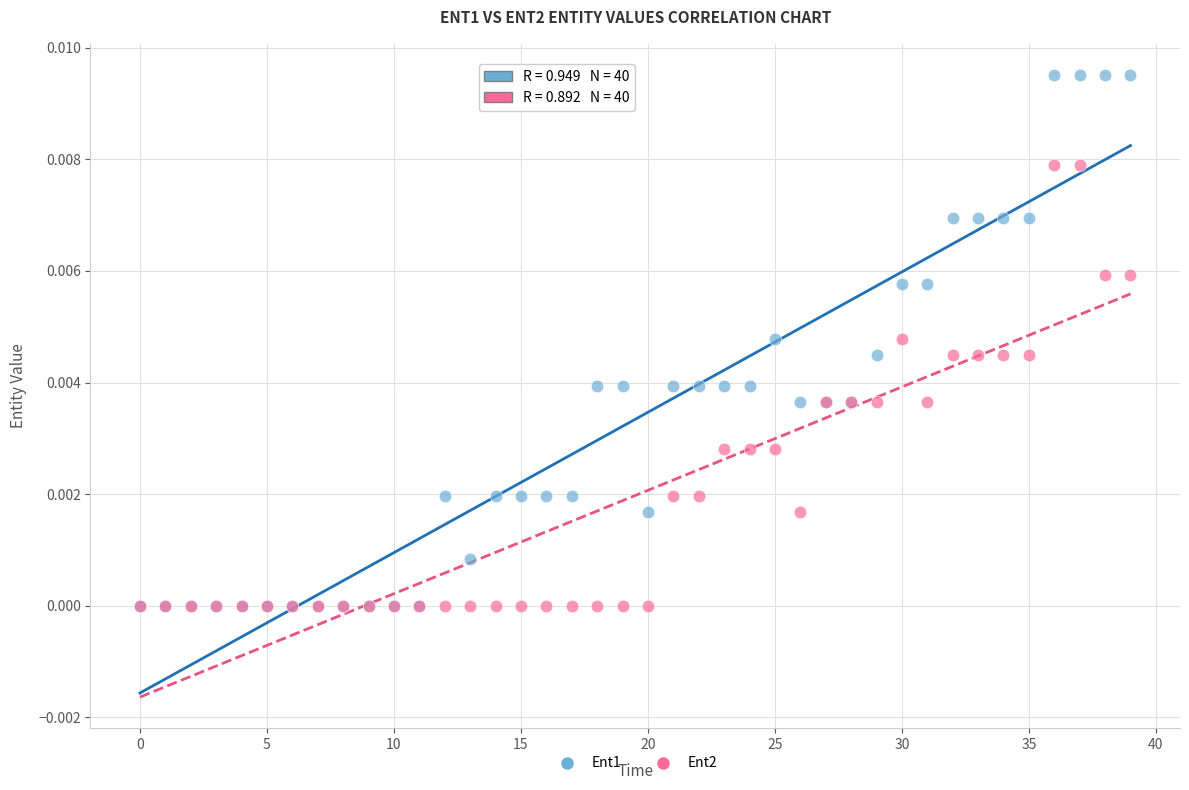

What are all the series names shown in the legend?

Ent1, Ent2